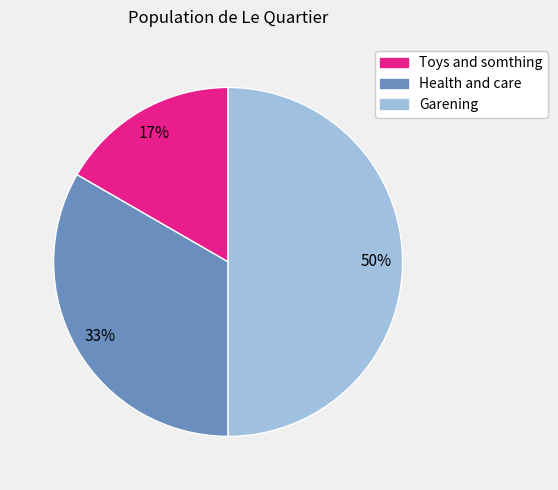

Does Health and care account for over 50% of the chart?

No